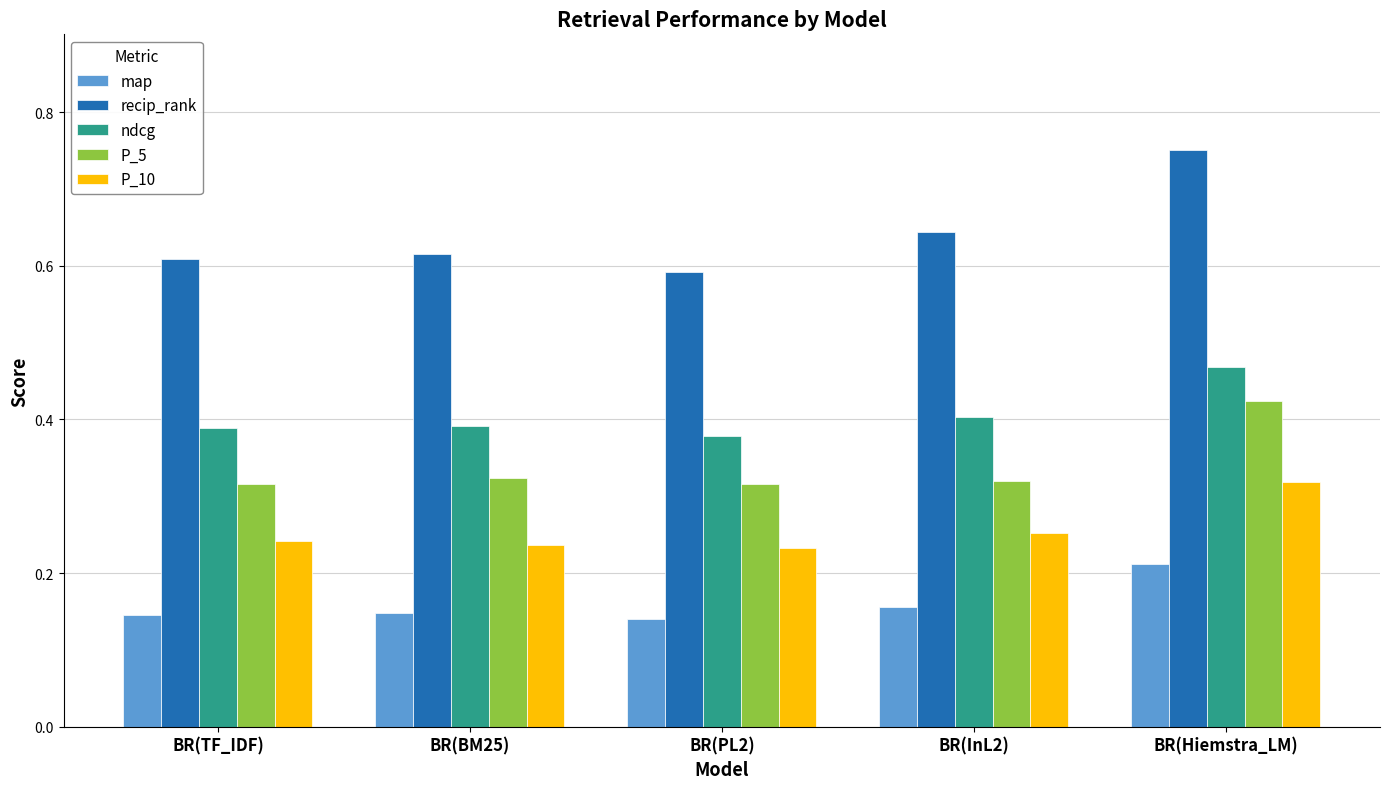

What is the sum of all P_10 values?

1.3